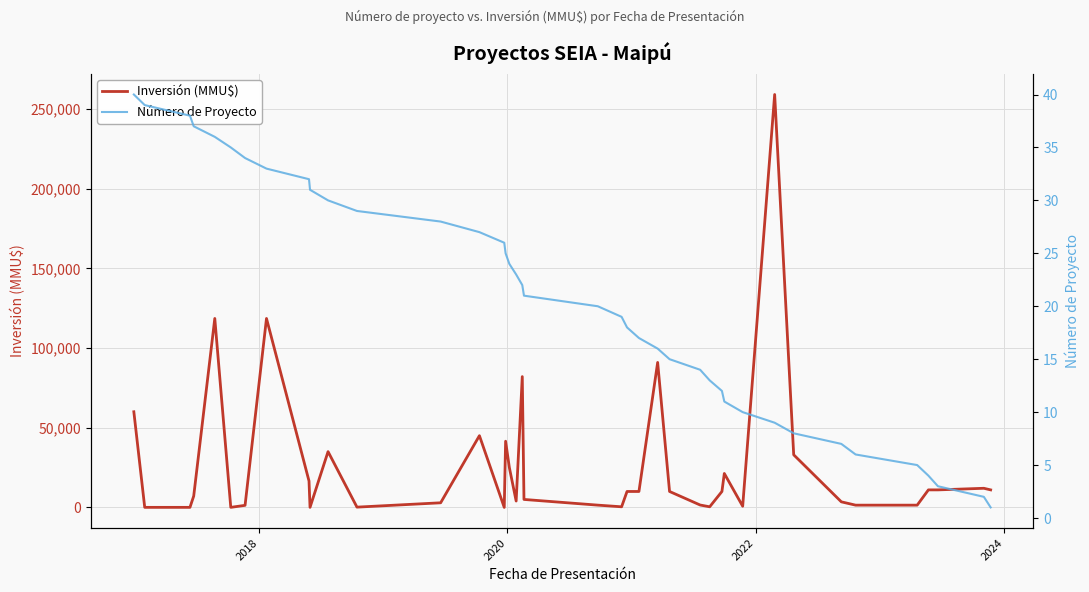

Count the number of categories in the chart.

40